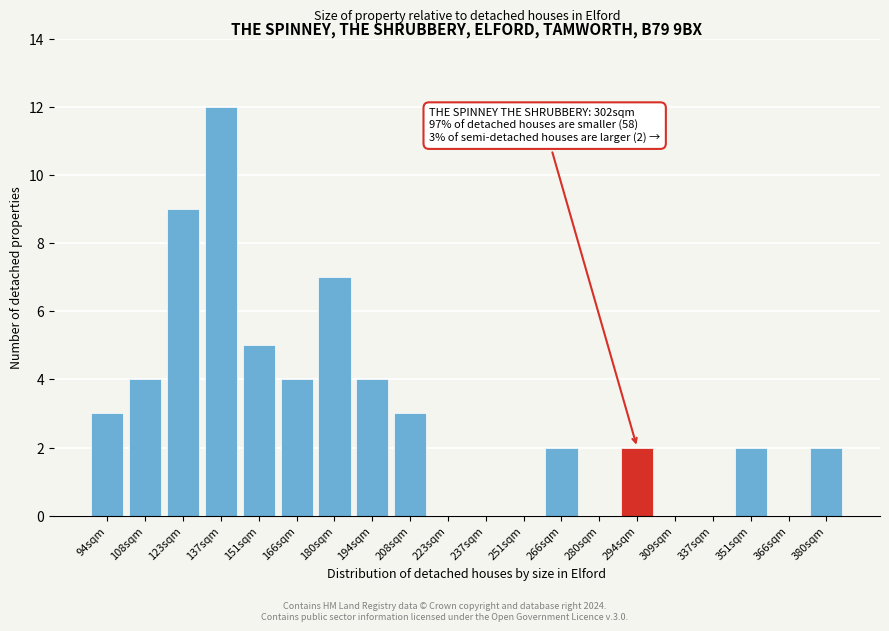

Reading left to right, transcribe all the data shown in this chart.

94sqm=3	108sqm=4	123sqm=9	137sqm=12	151sqm=5	166sqm=4	180sqm=7	194sqm=4	208sqm=3	223sqm=0	237sqm=0	251sqm=0	266sqm=2	280sqm=0	294sqm=2	309sqm=0	337sqm=0	351sqm=2	366sqm=0	380sqm=2